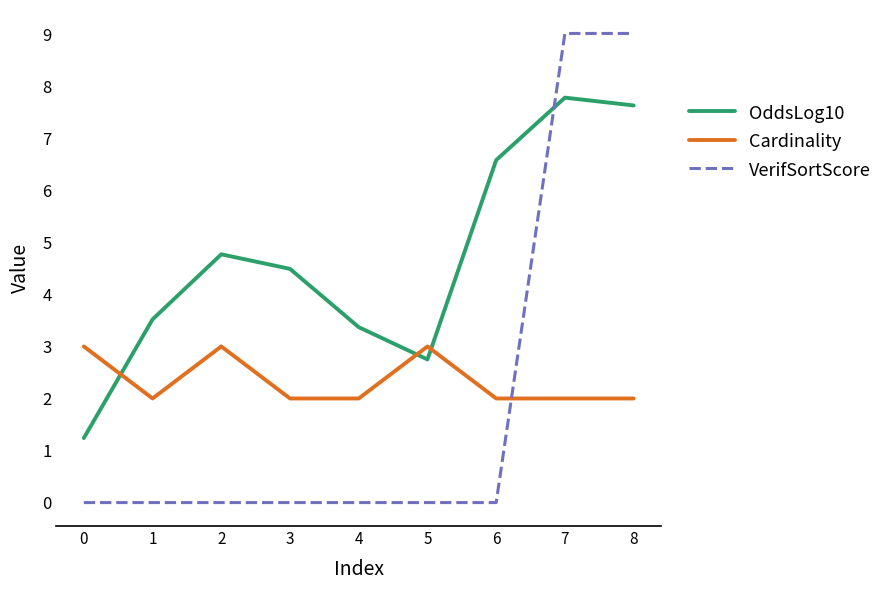

True or false: Cardinality has more than 0 points higher than both neighbors.

True